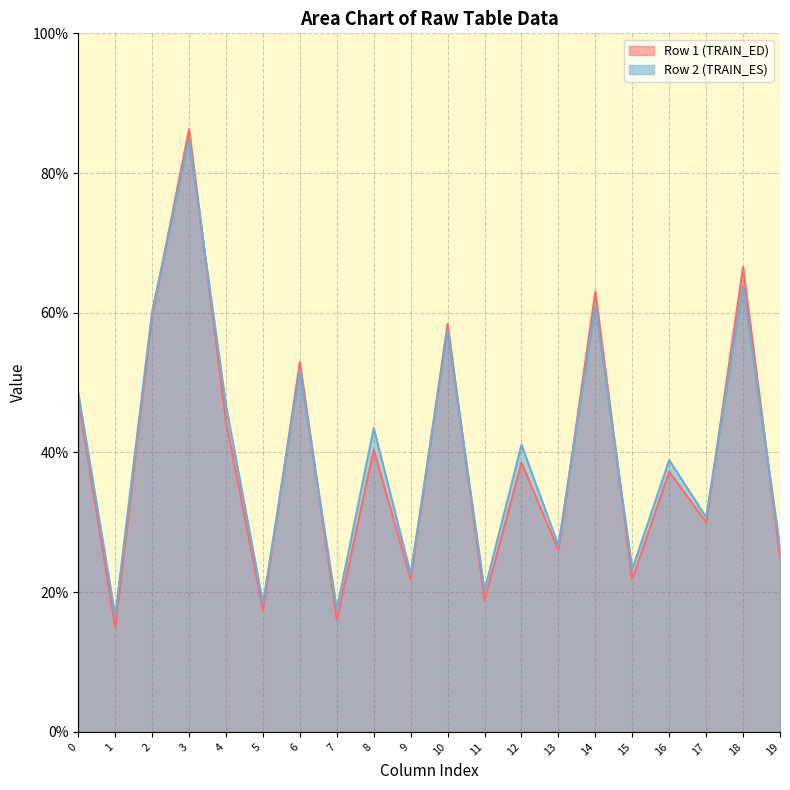

What is the minimum value shown in the chart?

15.0